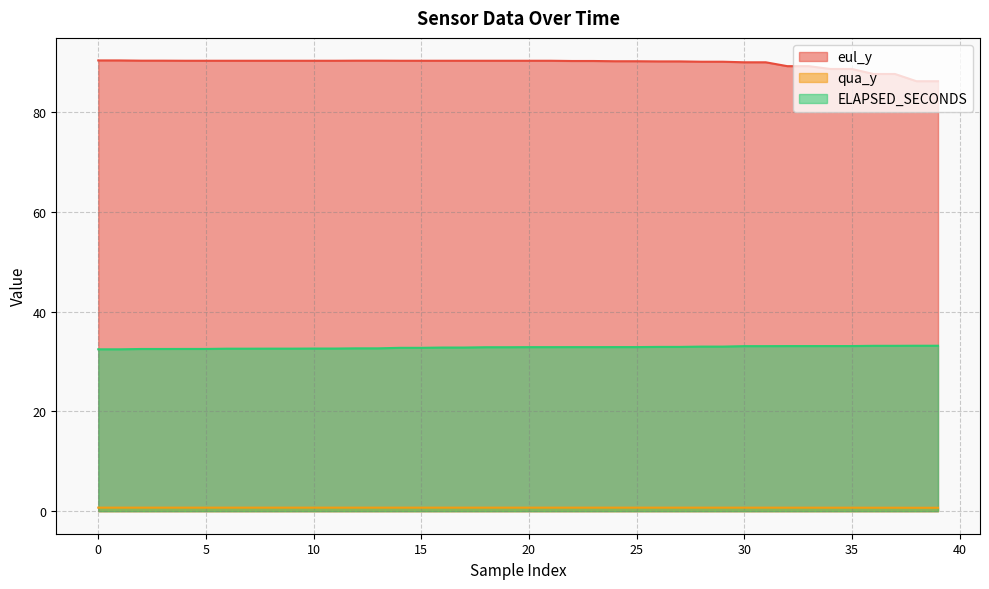

True or false: qua_y has a value of 0.7 at 10.

True